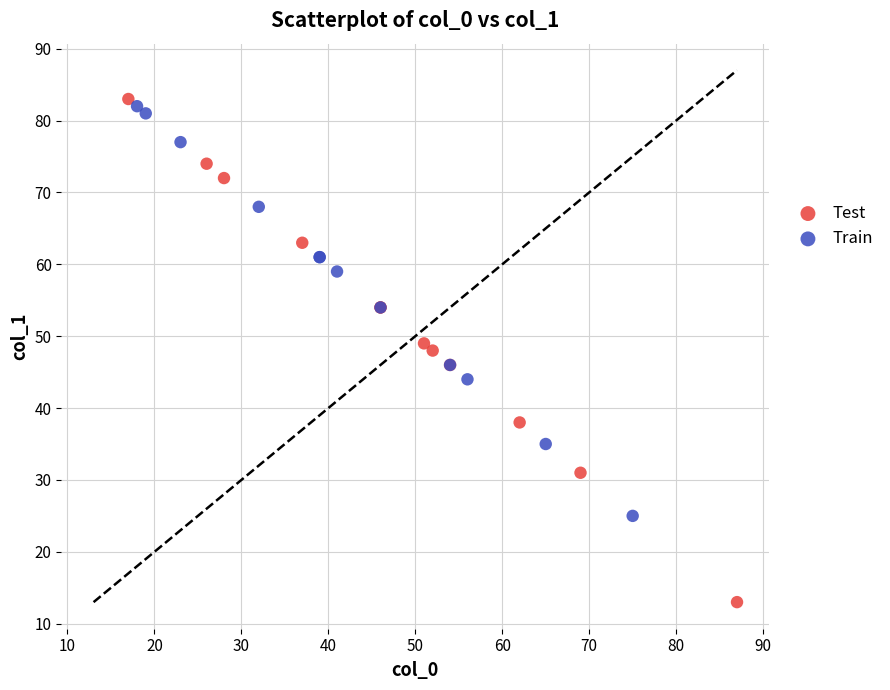

Which series has the widest spread of Y values?

Test